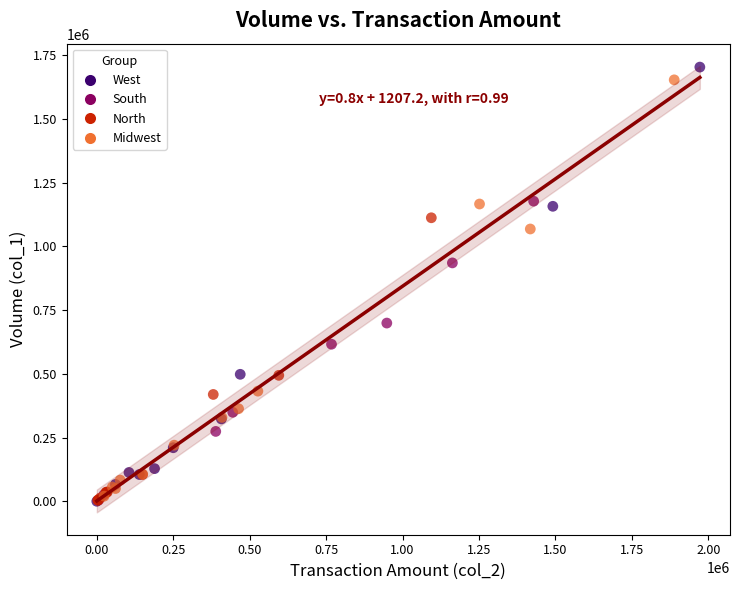

What are all the series names shown in the legend?

West, South, North, Midwest